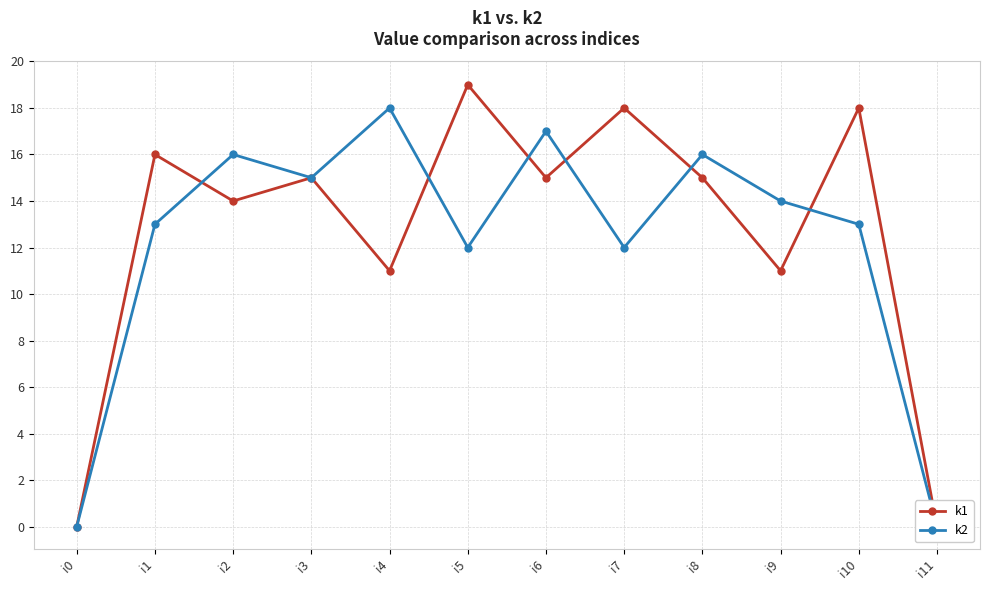

How many intersections are there between k1 and k2?

6